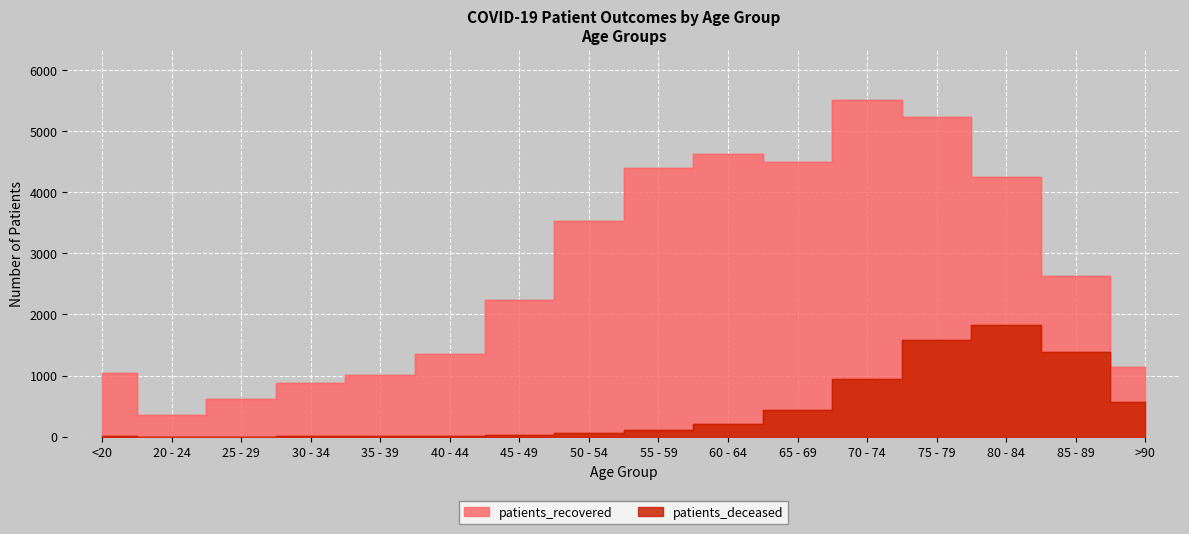

Rank the series at 60 - 64 from highest to lowest value.

patients_recovered, patients_deceased